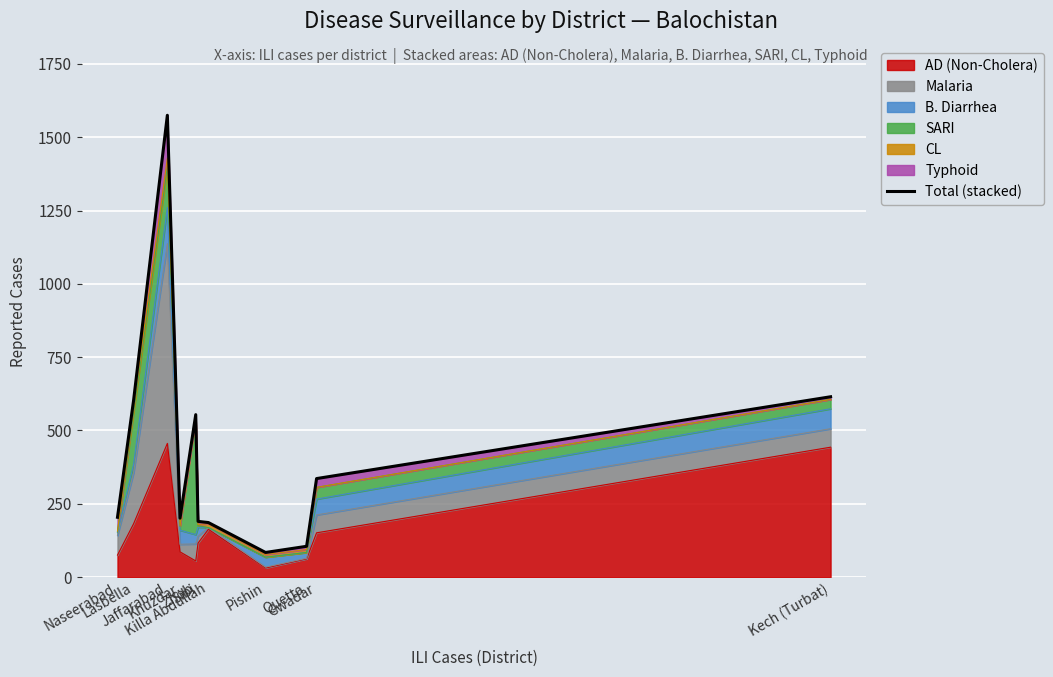

True or false: the data shows 554 at Zhob.

True